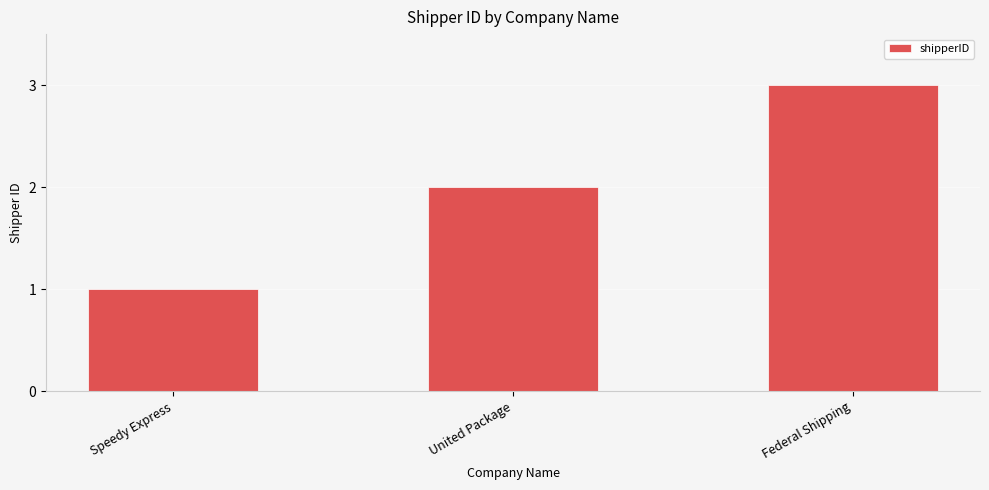

Count the number of data series in this chart.

1